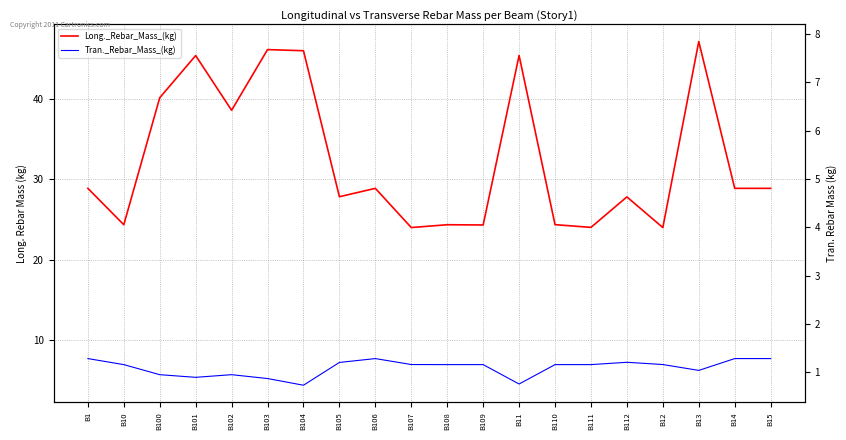

Reading left to right, extract all data points from this chart.

Long._Rebar_Mass_(kg): B1=28.8	B10=24.3	B100=40.1	B101=45.3	B102=38.5	B103=46.1	B104=45.9	B105=27.8	B106=28.8	B107=24.0	B108=24.3	B109=24.3	B11=45.4	B110=24.3	B111=24.0	B112=27.8	B12=24.0	B13=47.1	B14=28.8	B15=28.8
Tran._Rebar_Mass_(kg): B1=7.7	B10=6.9	B100=5.7	B101=5.4	B102=5.7	B103=5.2	B104=4.4	B105=7.2	B106=7.7	B107=7.0	B108=6.9	B109=6.9	B11=4.5	B110=6.9	B111=6.9	B112=7.2	B12=7.0	B13=6.2	B14=7.7	B15=7.7